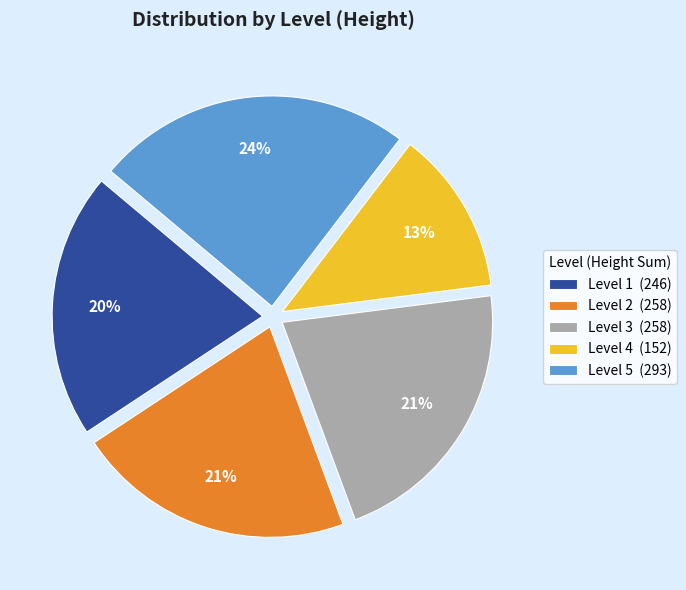

Is there any slice that represents more than half of the pie?

No